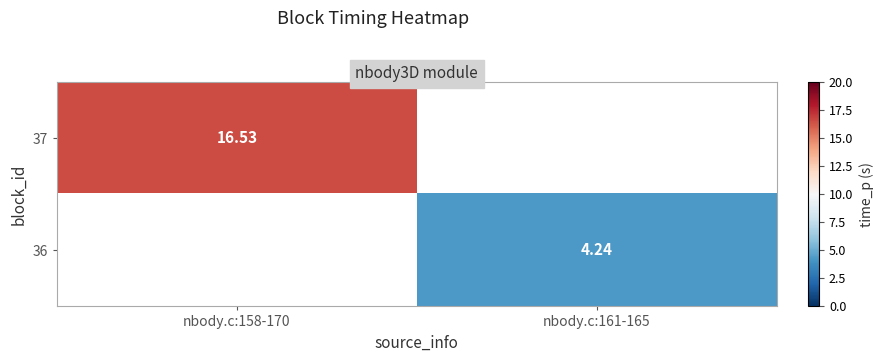

The 36 series shows 1.9 at nbody.c:161-165. True or false?

False